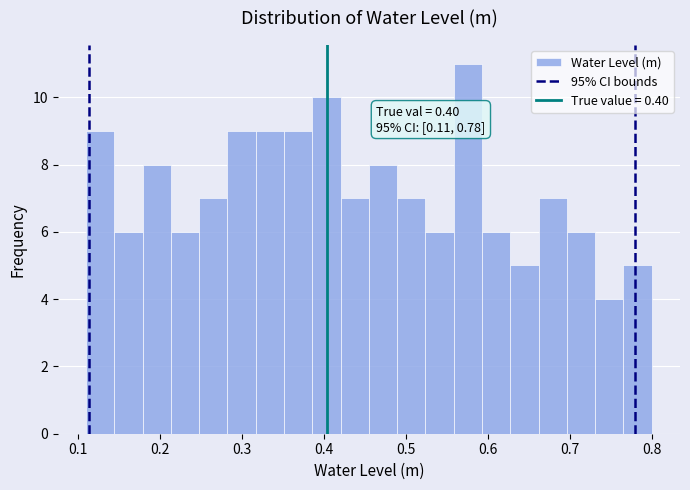

Around what value on the x-axis is the tallest bar? Give the approximate position of its centre, as read against the axis.

0.58